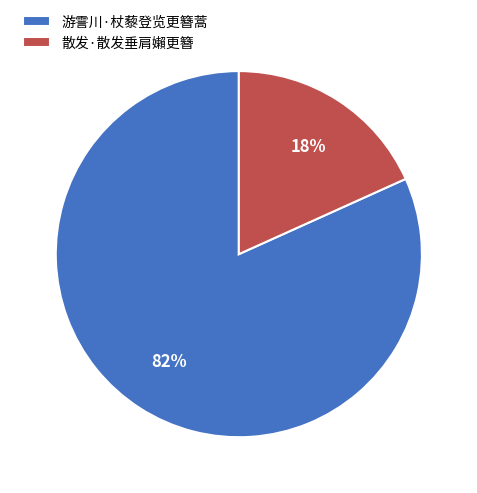

To the nearest percent, what portion does 散发·散发垂肩嬾更簪 represent?

18%